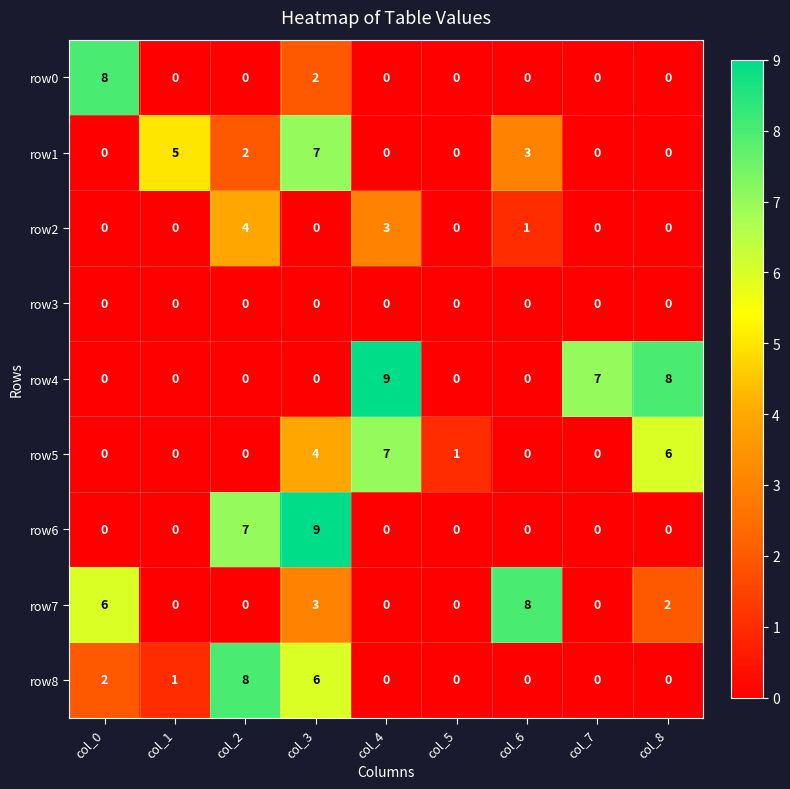

The value of row3 at col_3 is 0. True or false?

True